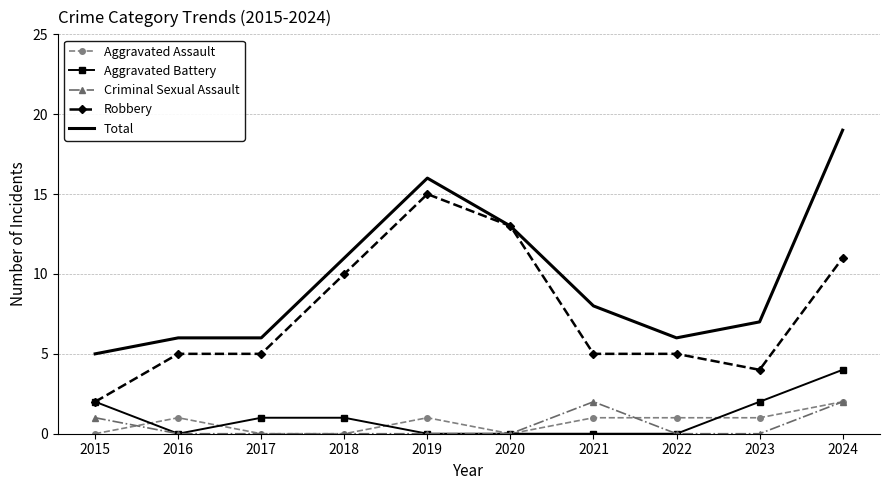

At which label does Total reach its minimum?

2015